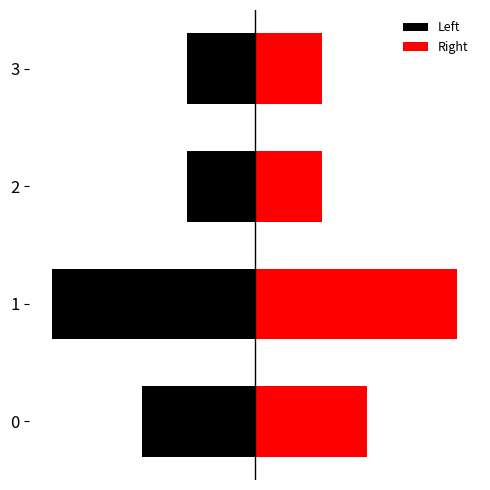

What is the spread (max minus min) of values at 3?

6